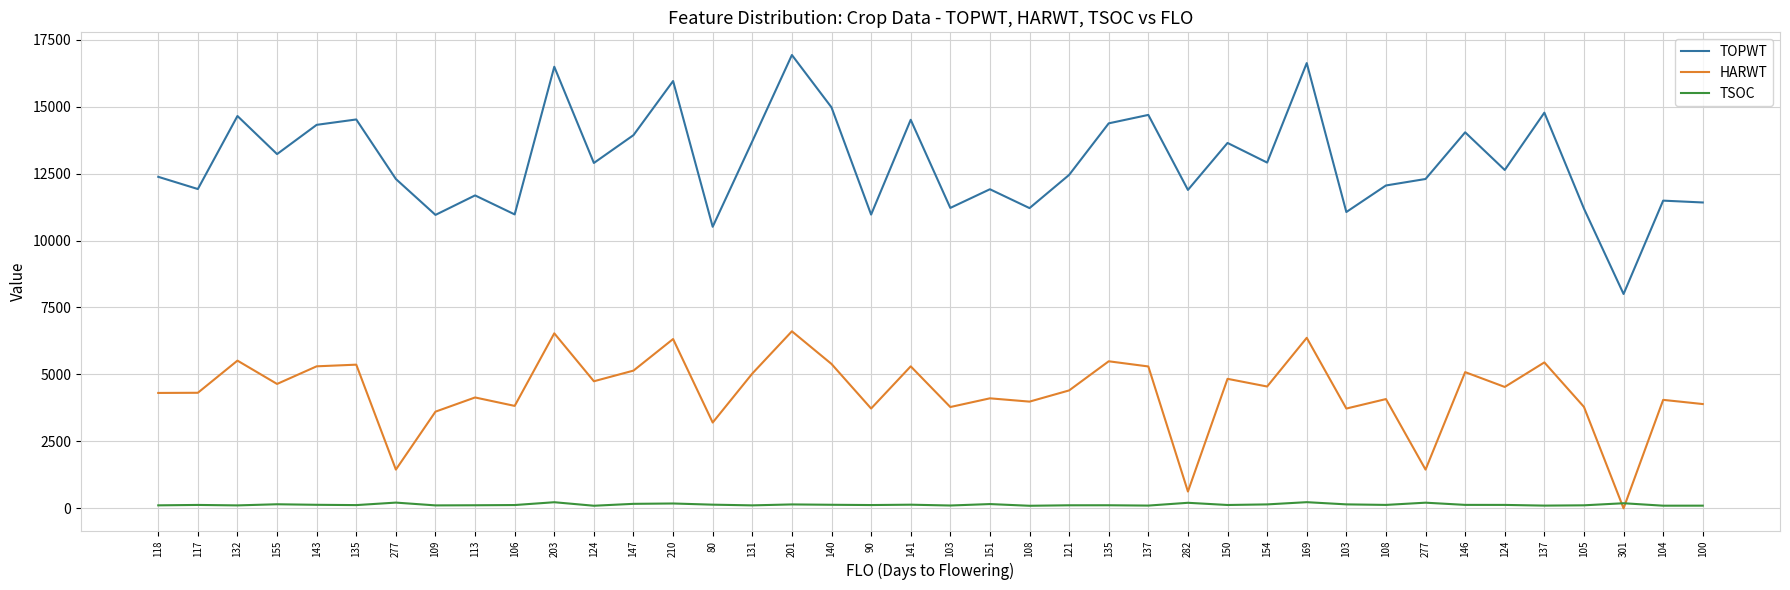

List the labels in order of TOPWT value, largest first.

201, 169, 203, 210, 140, 137, 137, 132, 135, 141, 135, 143, 146, 147, 131, 150, 155, 154, 124, 124, 121, 118, 277, 277, 108, 117, 151, 282, 113, 104, 100, 103, 108, 105, 103, 106, 90, 109, 80, 301